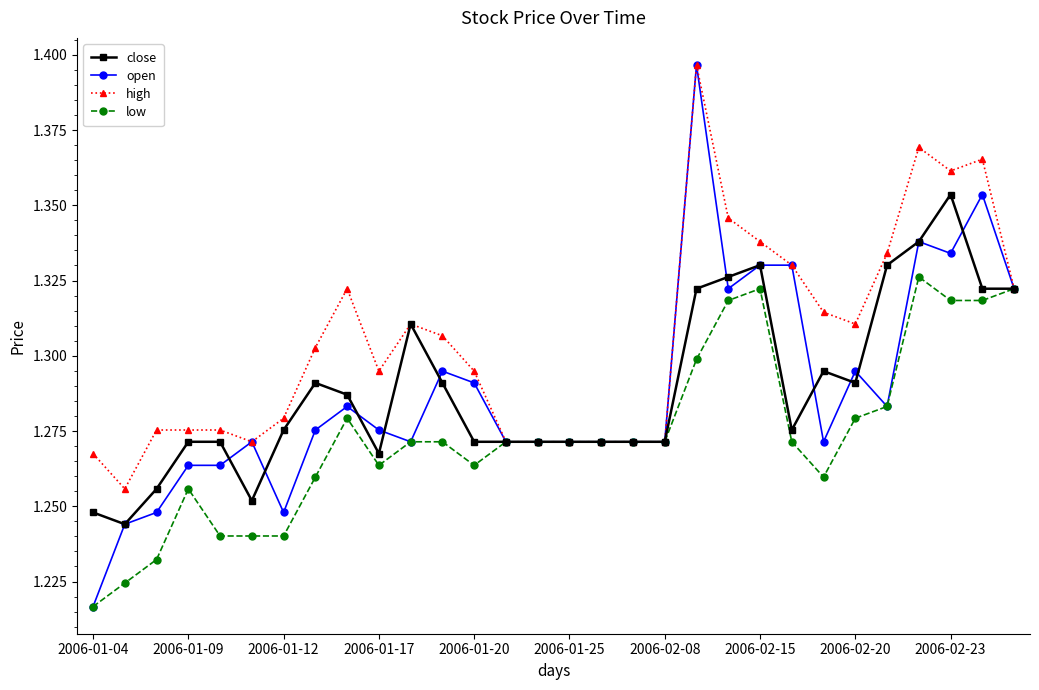

How many open values are between 1 and 2?

30